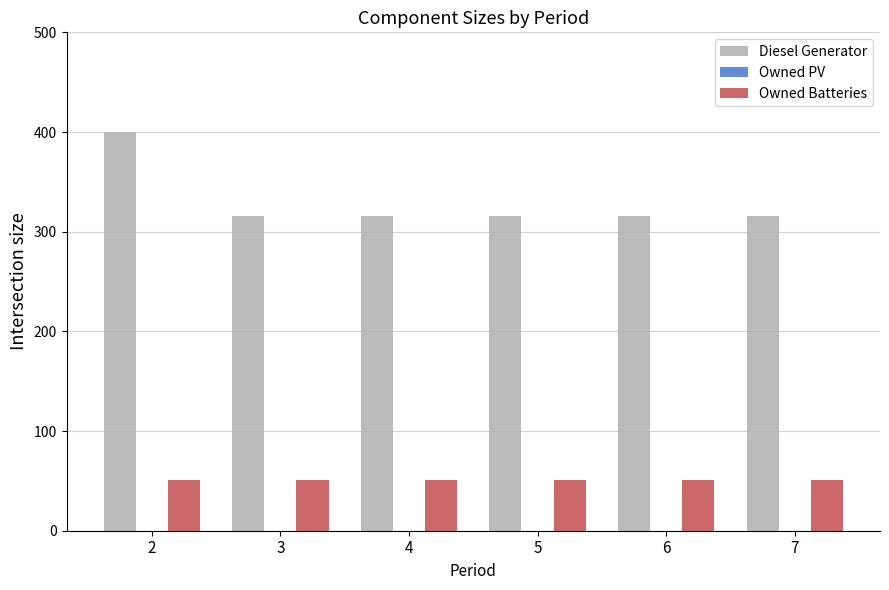

Reading left to right, transcribe all the data shown in this chart.

Diesel Generator: 2=400	3=316	4=316	5=316	6=316	7=316
Owned Batteries: 2=51	3=51	4=51	5=51	6=51	7=51